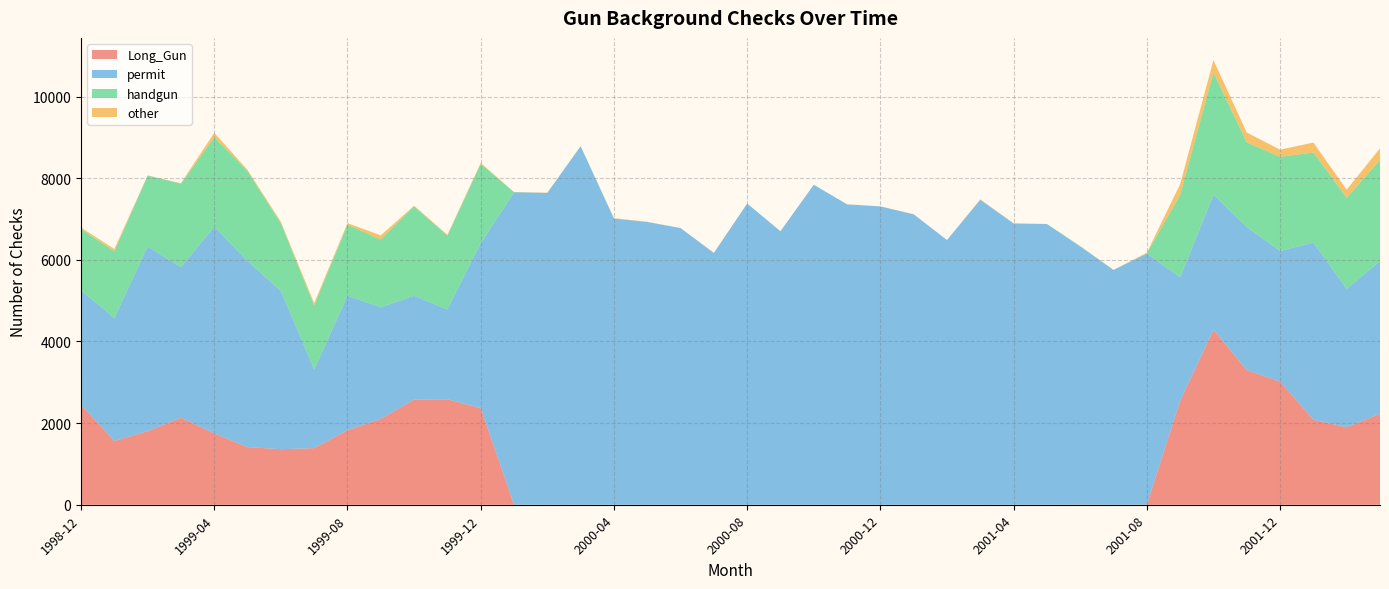

Reading left to right, list all the values displayed in this chart.

Long_Gun: 1998-12=2451	1999-01=1563	1999-02=1802	1999-03=2132	1999-04=1748	1999-05=1410	1999-06=1361	1999-07=1387	1999-08=1826	1999-09=2103	1999-10=2578	1999-11=2583	1999-12=2367	2000-01=3	2000-02=0	2000-03=0	2000-04=1	2000-05=0	2000-06=0	2000-07=0	2000-08=0	2000-09=0	2000-10=0	2000-11=0	2000-12=0	2001-01=0	2001-02=0	2001-03=0	2001-04=0	2001-05=0	2001-06=4	2001-07=0	2001-08=3	2001-09=2546	2001-10=4285	2001-11=3298	2001-12=3017	2002-01=2082	2002-02=1900	2002-03=2229
permit: 1998-12=2800	1999-01=3010	1999-02=4526	1999-03=3689	1999-04=5064	1999-05=4556	1999-06=3879	1999-07=1926	1999-08=3295	1999-09=2734	1999-10=2541	1999-11=2201	1999-12=4041	2000-01=7652	2000-02=7640	2000-03=8783	2000-04=7009	2000-05=6927	2000-06=6778	2000-07=6168	2000-08=7379	2000-09=6700	2000-10=7838	2000-11=7358	2000-12=7309	2001-01=7113	2001-02=6485	2001-03=7470	2001-04=6890	2001-05=6877	2001-06=6321	2001-07=5752	2001-08=6150	2001-09=3025	2001-10=3307	2001-11=3505	2001-12=3199	2002-01=4340	2002-02=3388	2002-03=3740
handgun: 1998-12=1502	1999-01=1636	1999-02=1736	1999-03=2042	1999-04=2188	1999-05=2204	1999-06=1656	1999-07=1572	1999-08=1740	1999-09=1659	1999-10=2191	1999-11=1807	1999-12=1944	2000-01=3	2000-02=0	2000-03=0	2000-04=5	2000-05=0	2000-06=0	2000-07=0	2000-08=0	2000-09=0	2000-10=2	2000-11=0	2000-12=0	2001-01=1	2001-02=0	2001-03=2	2001-04=0	2001-05=0	2001-06=9	2001-07=0	2001-08=6	2001-09=2023	2001-10=2995	2001-11=2072	2001-12=2306	2002-01=2207	2002-02=2233	2002-03=2475
other: 1998-12=37	1999-01=56	1999-02=5	1999-03=14	1999-04=111	1999-05=32	1999-06=35	1999-07=55	1999-08=38	1999-09=103	1999-10=16	1999-11=23	1999-12=24	2000-01=3	2000-02=5	2000-03=4	2000-04=6	2000-05=5	2000-06=1	2000-07=4	2000-08=0	2000-09=2	2000-10=0	2000-11=2	2000-12=1	2001-01=4	2001-02=0	2001-03=10	2001-04=4	2001-05=2	2001-06=5	2001-07=1	2001-08=16	2001-09=261	2001-10=305	2001-11=244	2001-12=176	2002-01=244	2002-02=197	2002-03=287